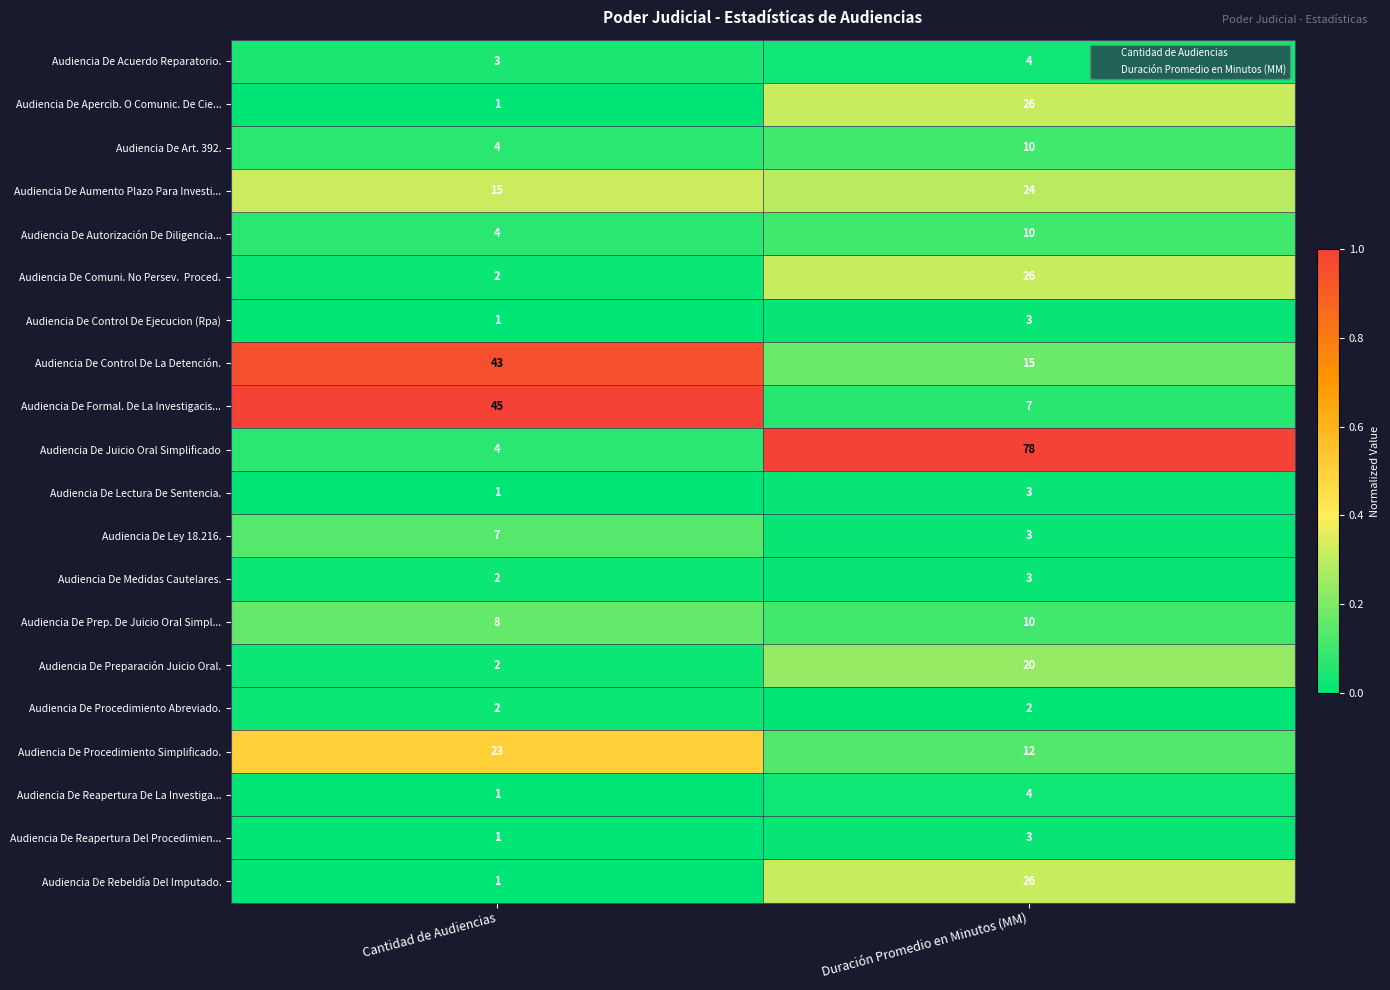

Read the Audiencia De Juicio Oral Simplificado value at Cantidad de Audiencias.

4